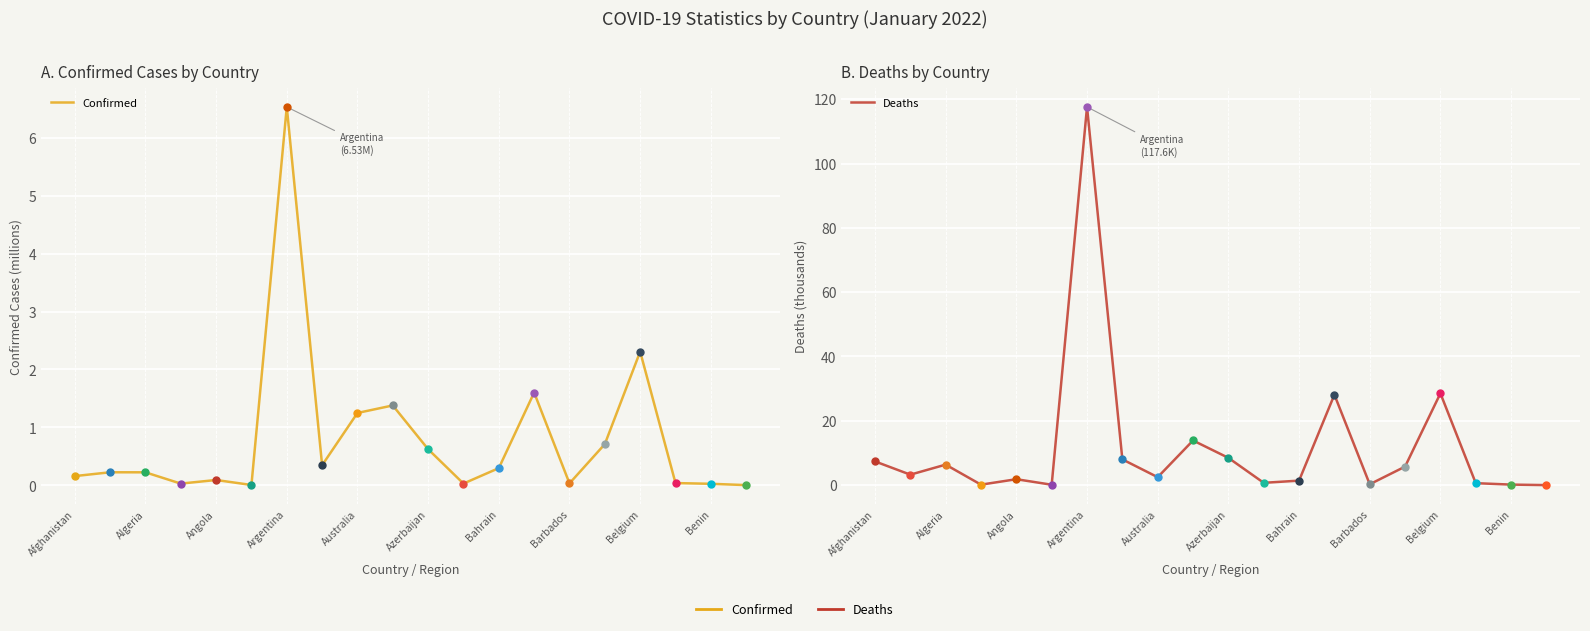

What is the difference between the second highest and minimum values in the Deaths series?

28.5